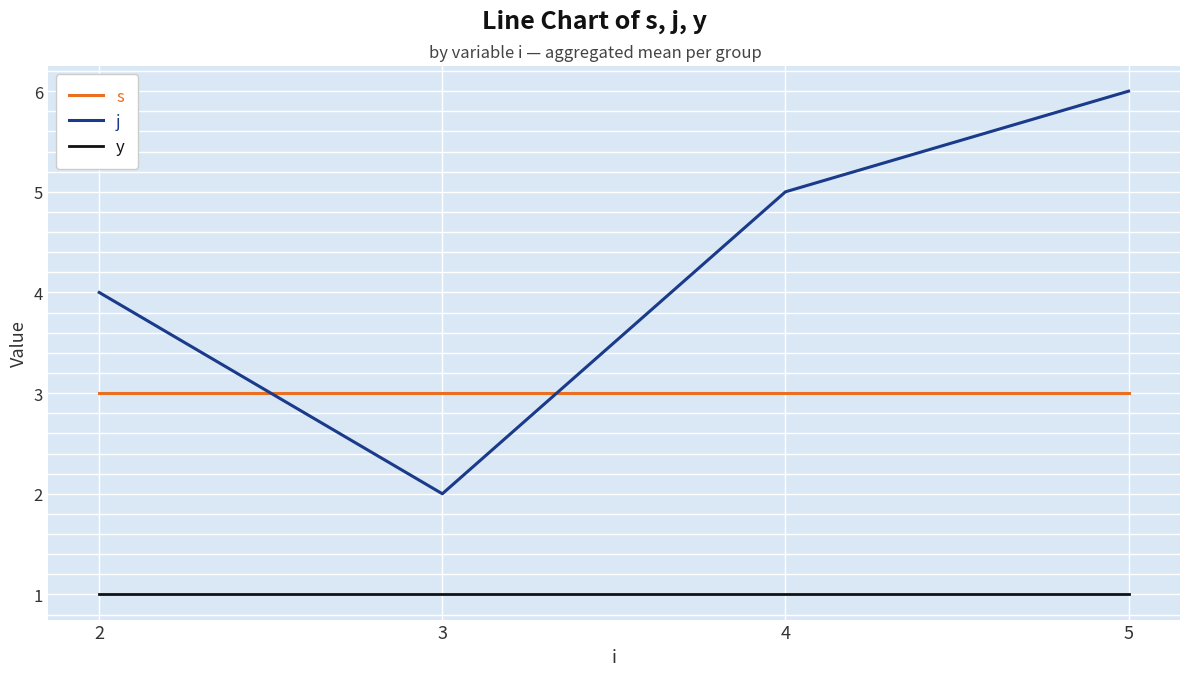

Which series has the largest total across all categories?

j